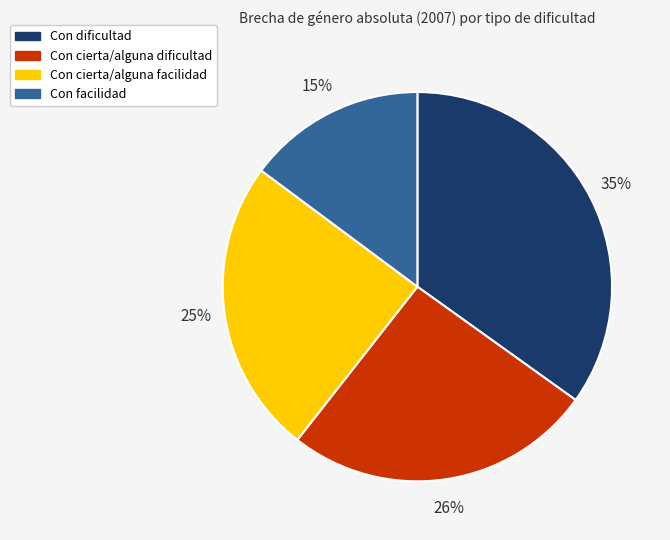

Rank the categories by value from highest to lowest.

Con dificultad, Con cierta/alguna dificultad, Con cierta/alguna facilidad, Con facilidad